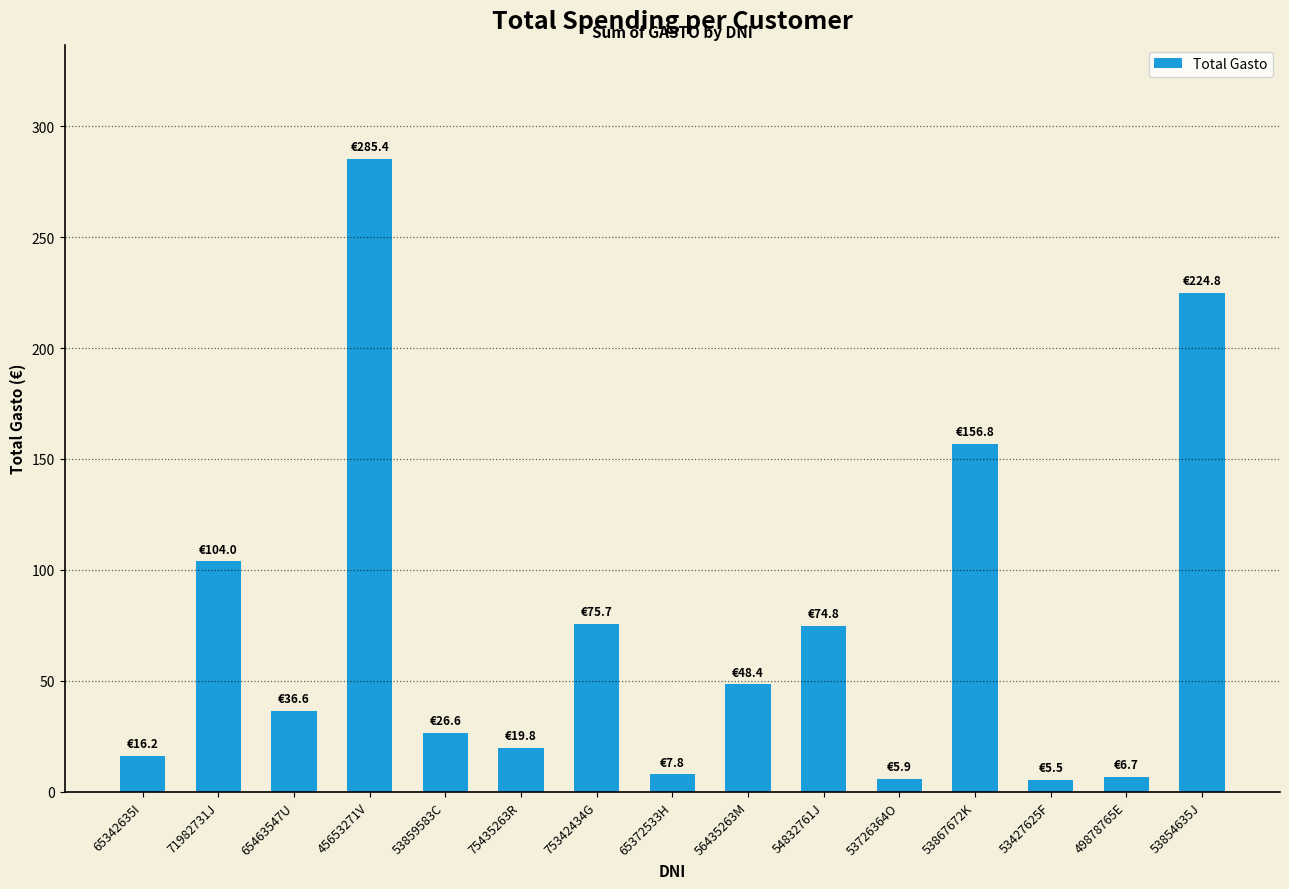

Which has a higher value, 45653271V or 54832761J?

45653271V